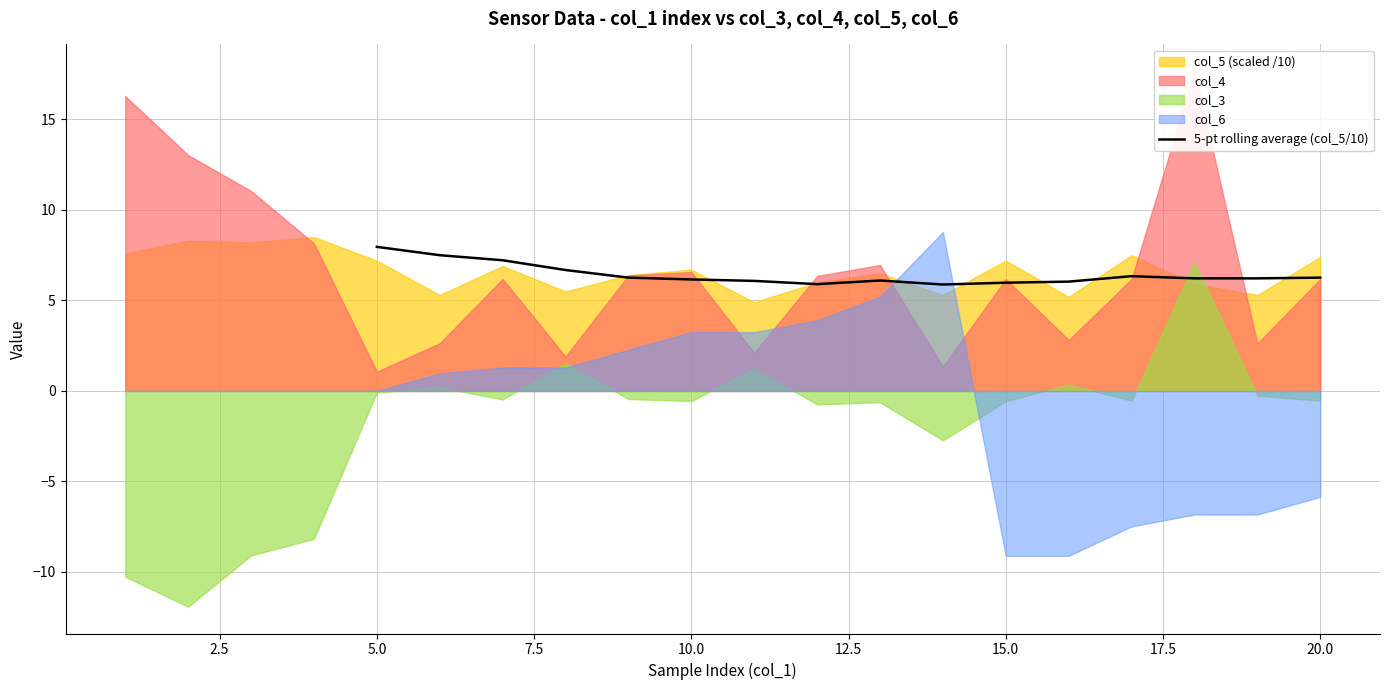

The 5-pt rolling average (col_5/10) series shows 6.2 at 10.0. True or false?

True